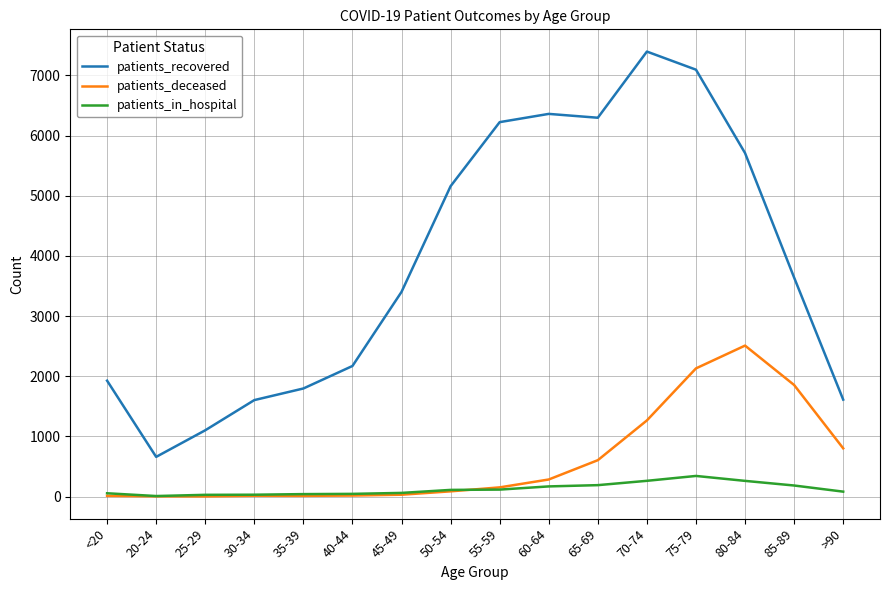

What is the highest value of the patients_recovered series?

7397